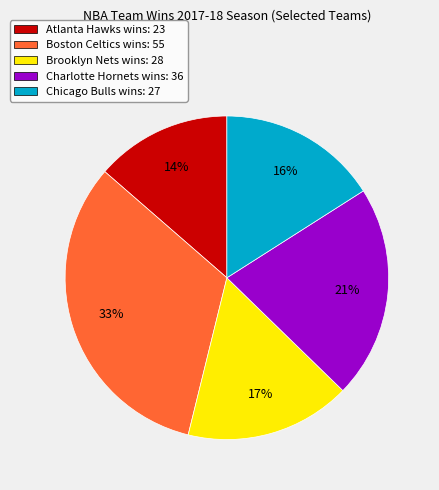

Do Boston Celtics wins: 55 and Charlotte Hornets wins: 36 together represent more than half of the pie?

Yes